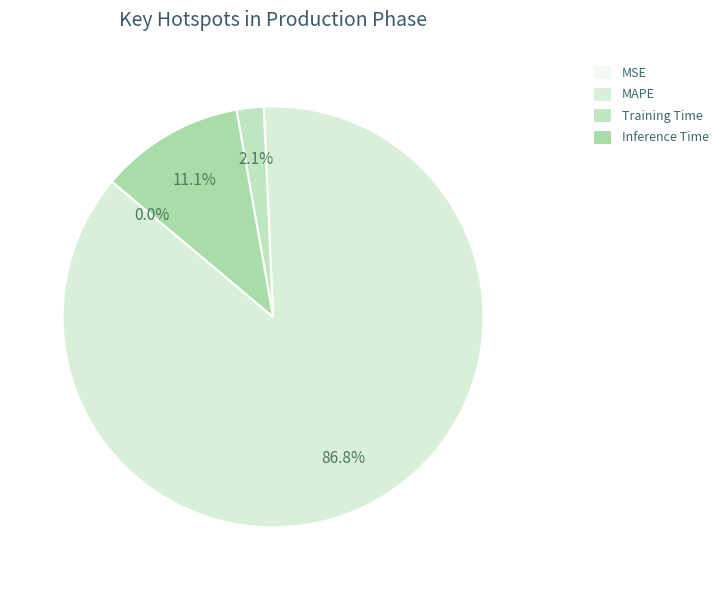

What percentage do Training Time and MAPE together represent?

88.9%